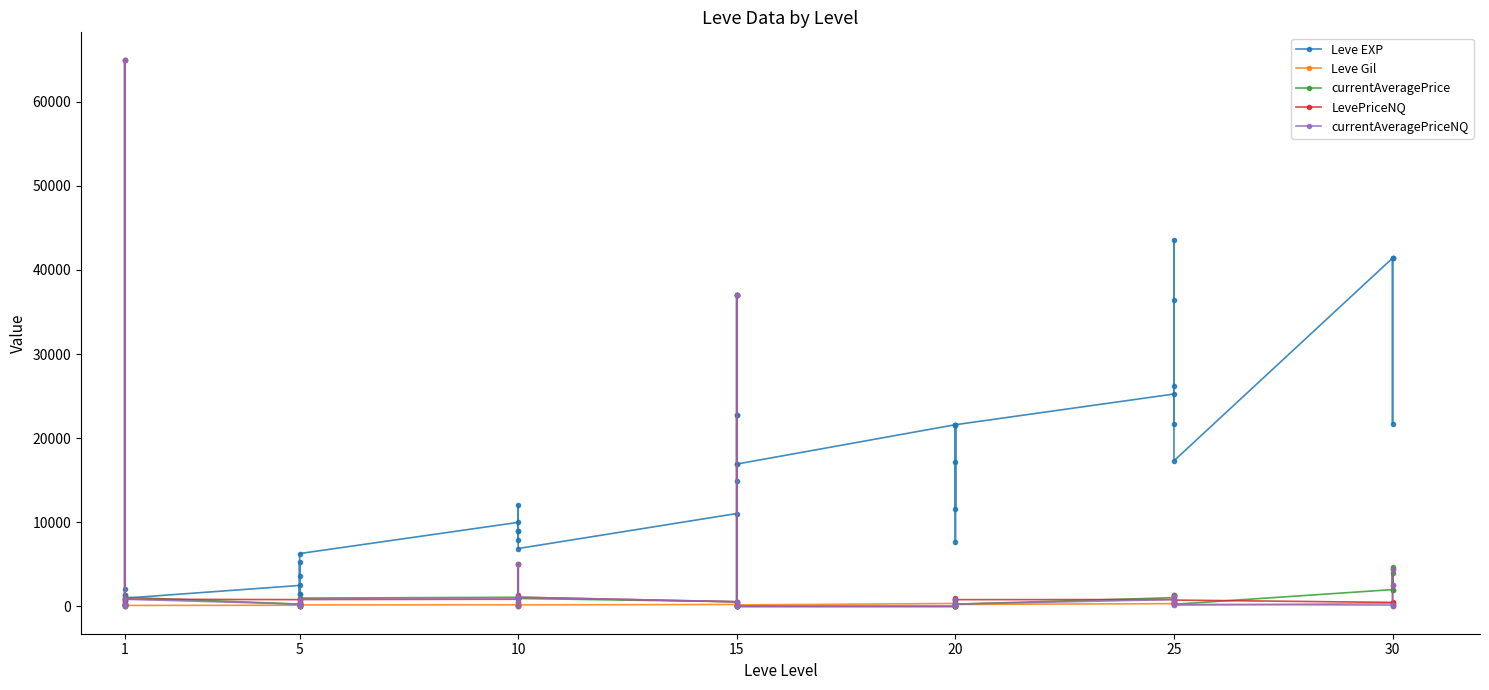

At which category does currentAveragePrice reach its first local valley?

15